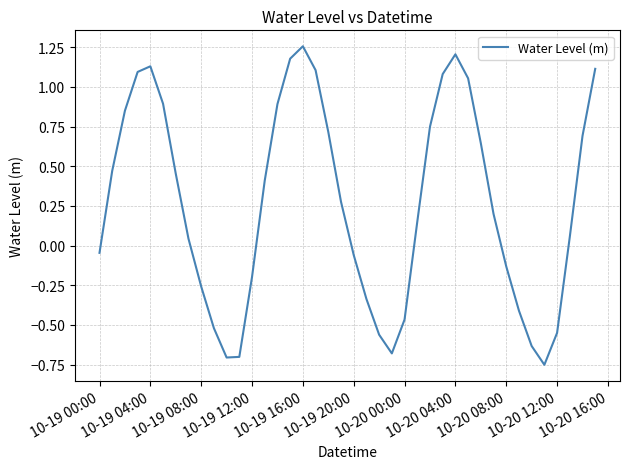

What is the difference between the maximum and minimum values?

2.0